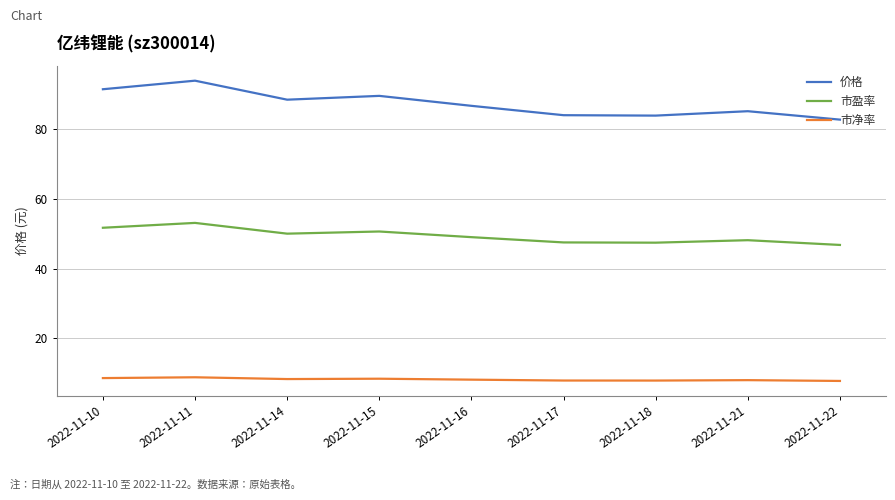

Which series has the largest range (max minus min)?

价格